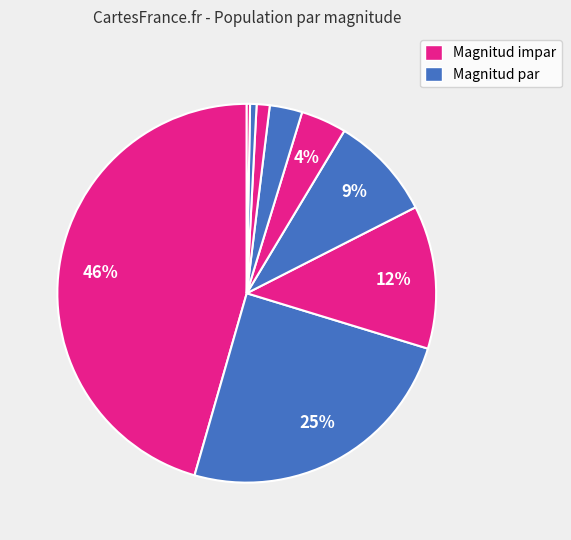

How many slices are in this pie chart?

9